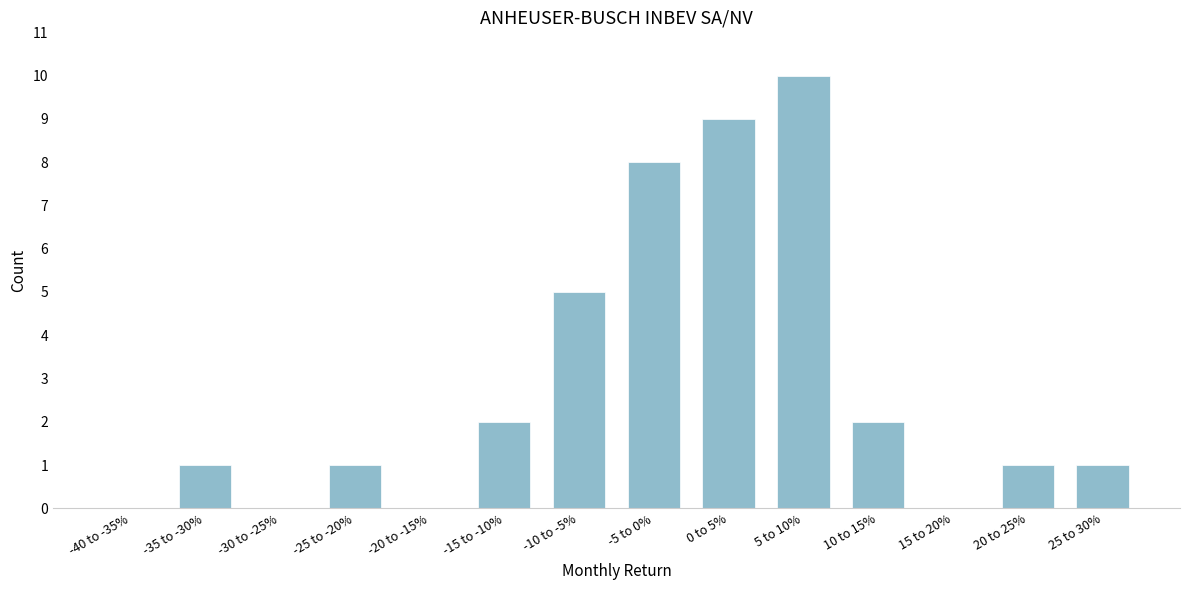

Reading left to right, list all the values displayed in this chart.

-40 to -35%=0	-35 to -30%=1	-30 to -25%=0	-25 to -20%=1	-20 to -15%=0	-15 to -10%=2	-10 to -5%=5	-5 to 0%=8	0 to 5%=9	5 to 10%=10	10 to 15%=2	15 to 20%=0	20 to 25%=1	25 to 30%=1